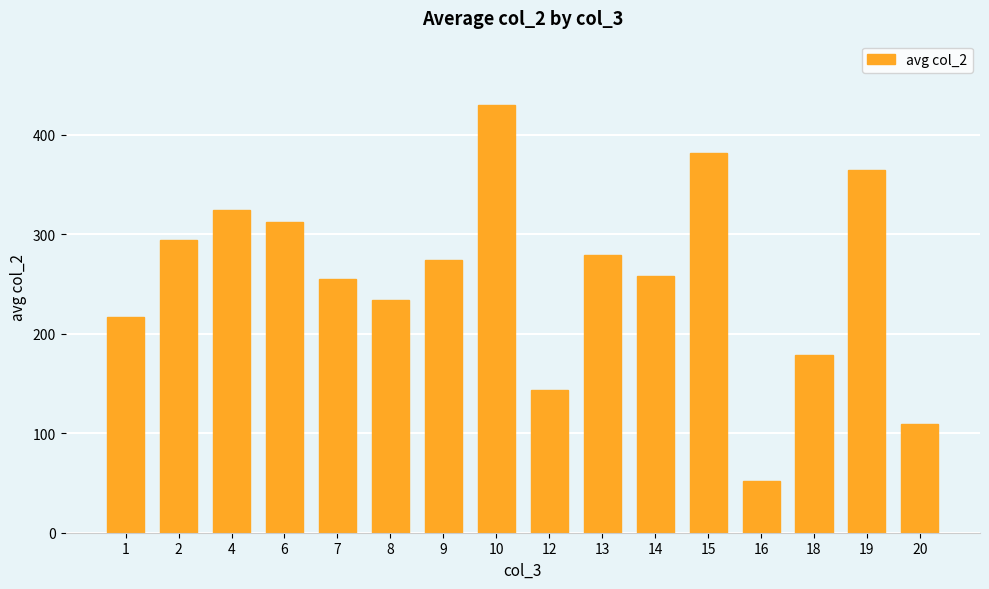

How many bars are there in total?

16